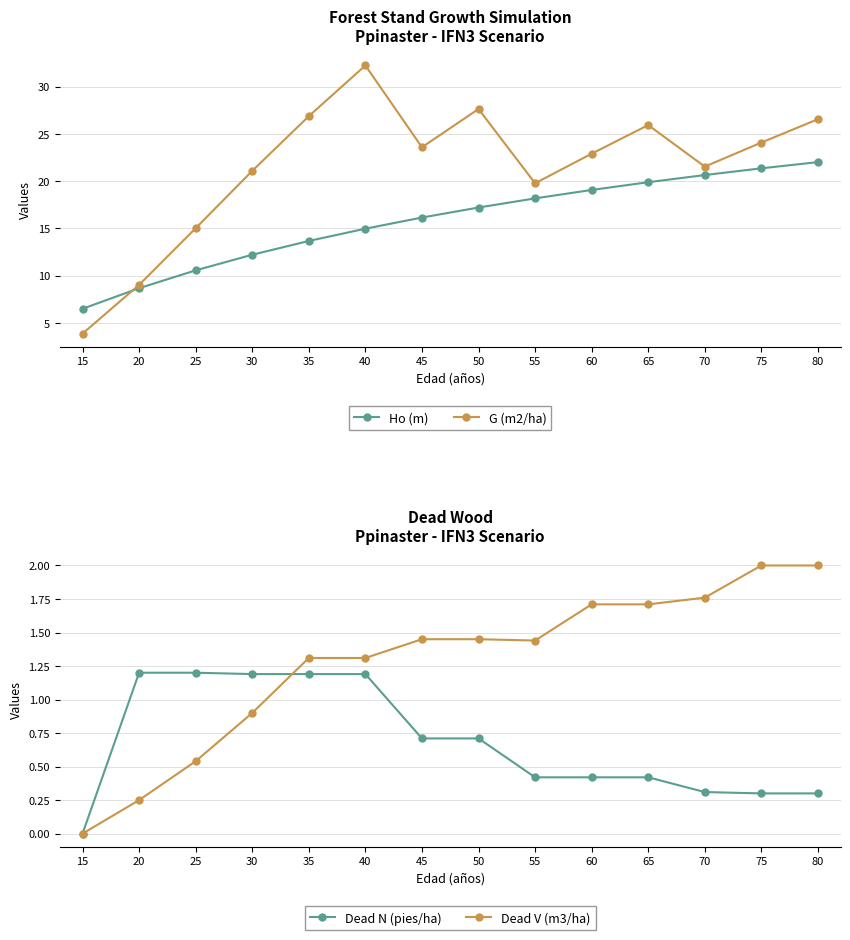

Where is Ho (m) nearest to the value 14?

35